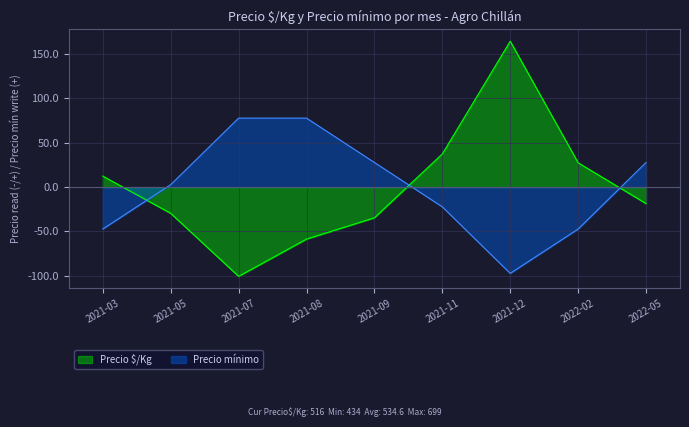

Rank the categories by Precio mínimo value from lowest to highest.

2021-12, 2021-03, 2022-02, 2021-11, 2021-05, 2021-09, 2022-05, 2021-07, 2021-08